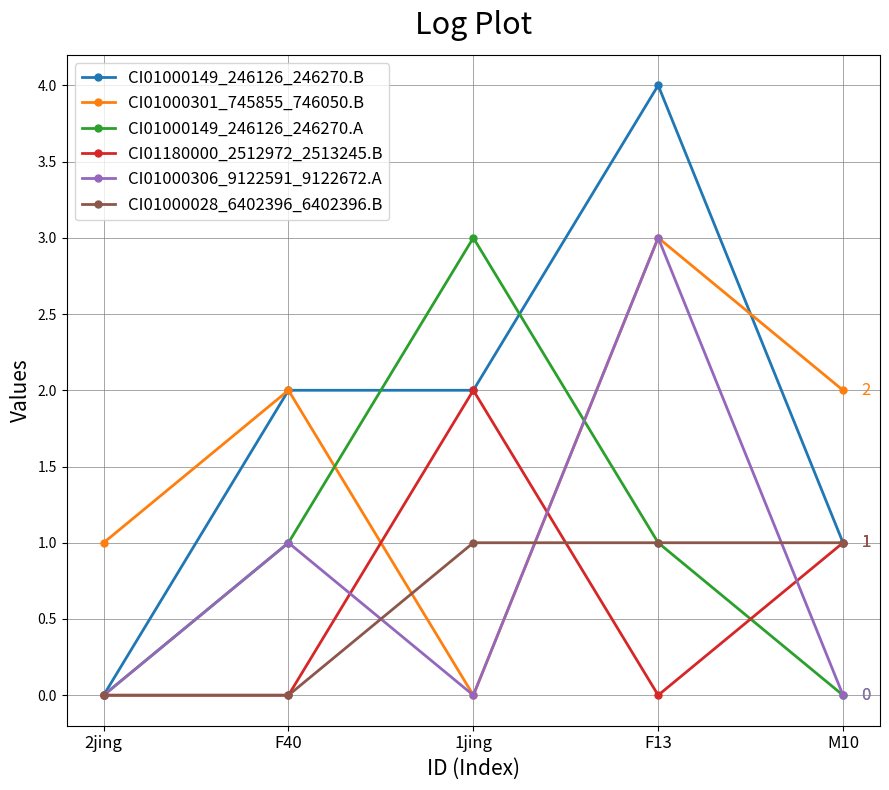

Which category has the lowest value in the CI01000301_745855_746050.B series?

1jing